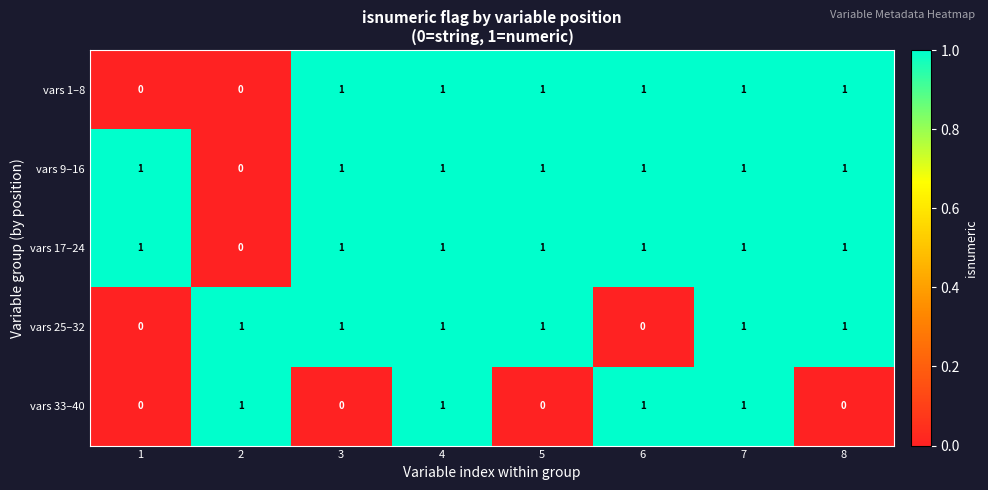

At how many categories does at least one series exceed 0?

8